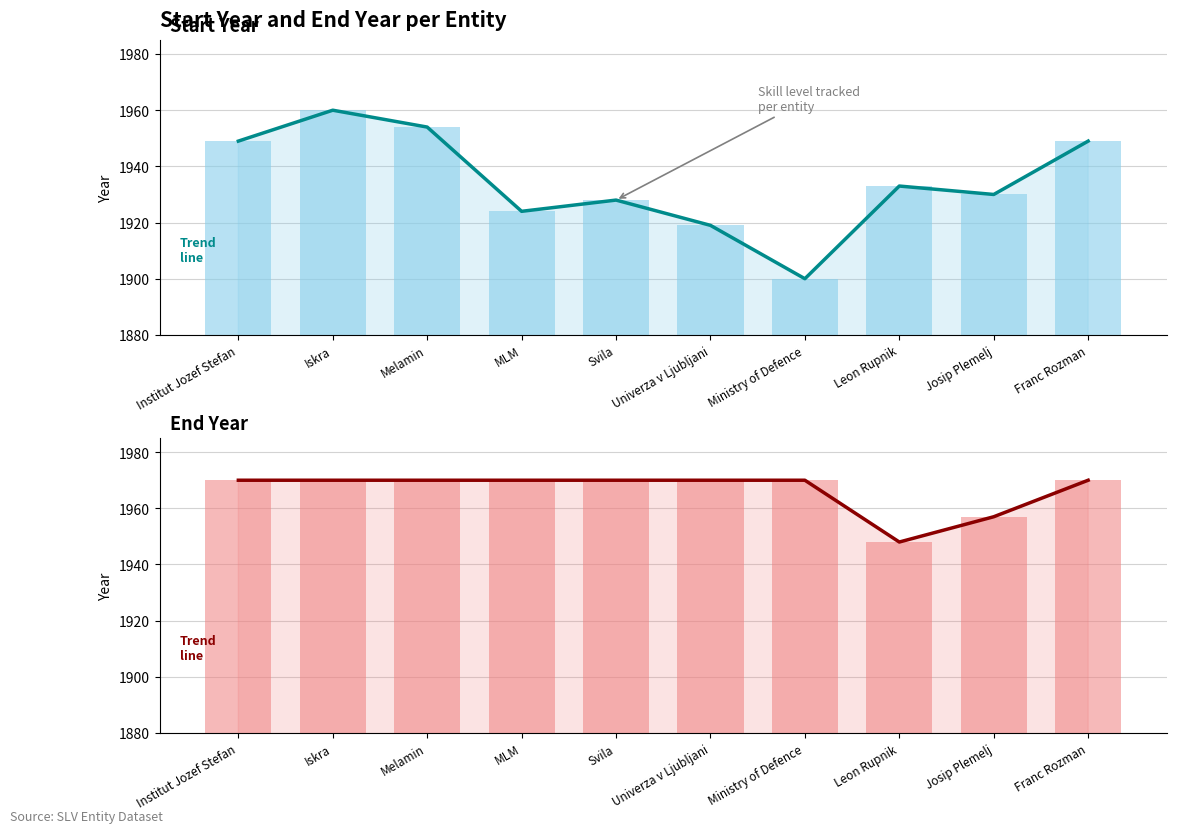

What is the maximum value shown in the chart?

1970